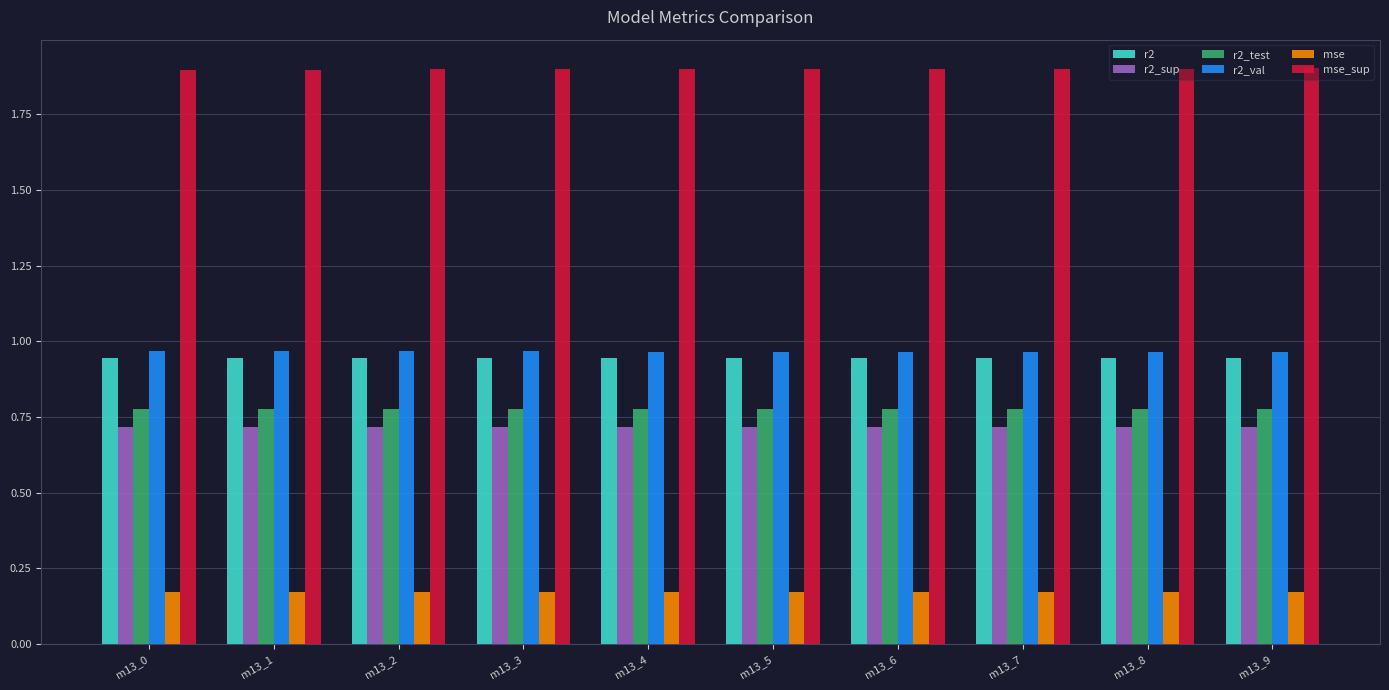

What is the spread (max minus min) of values at m13_3?

1.7